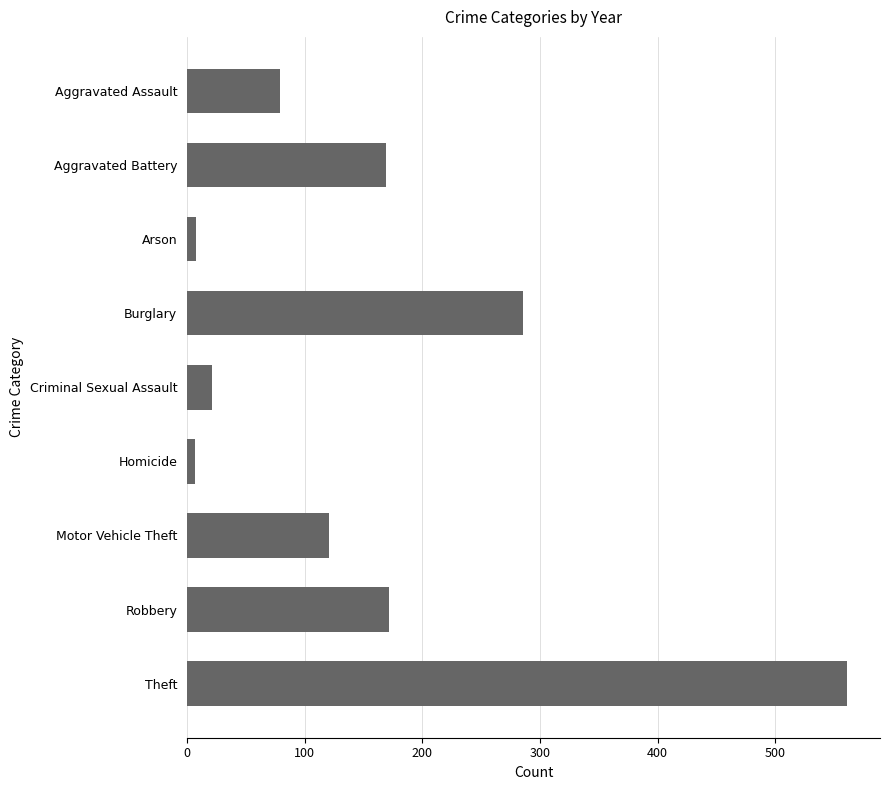

The value at Theft is 561. True or false?

True